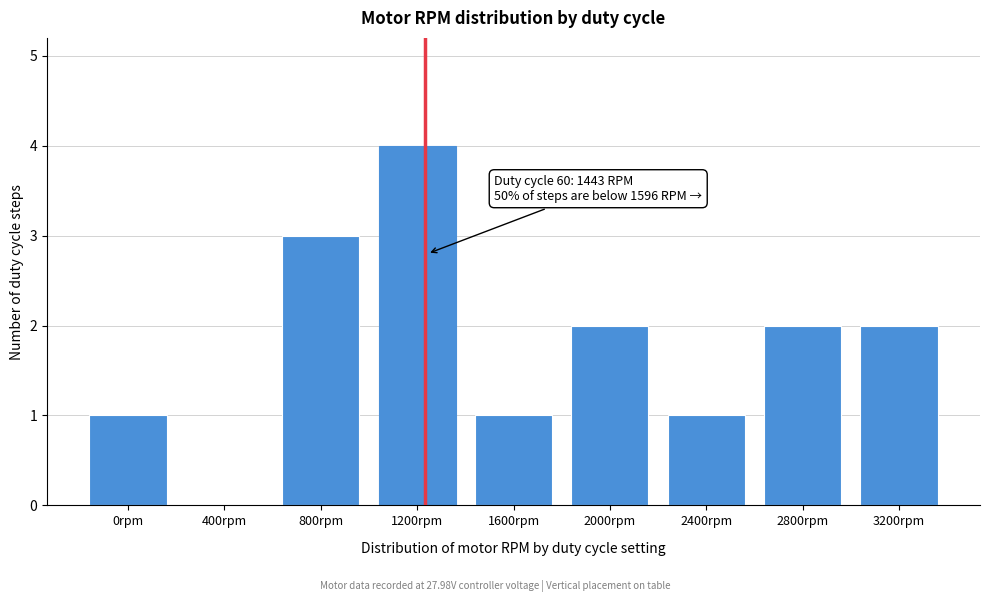

Reading left to right, extract all data points from this chart.

0rpm=1	400rpm=0	800rpm=3	1200rpm=4	1600rpm=1	2000rpm=2	2400rpm=1	2800rpm=2	3200rpm=2